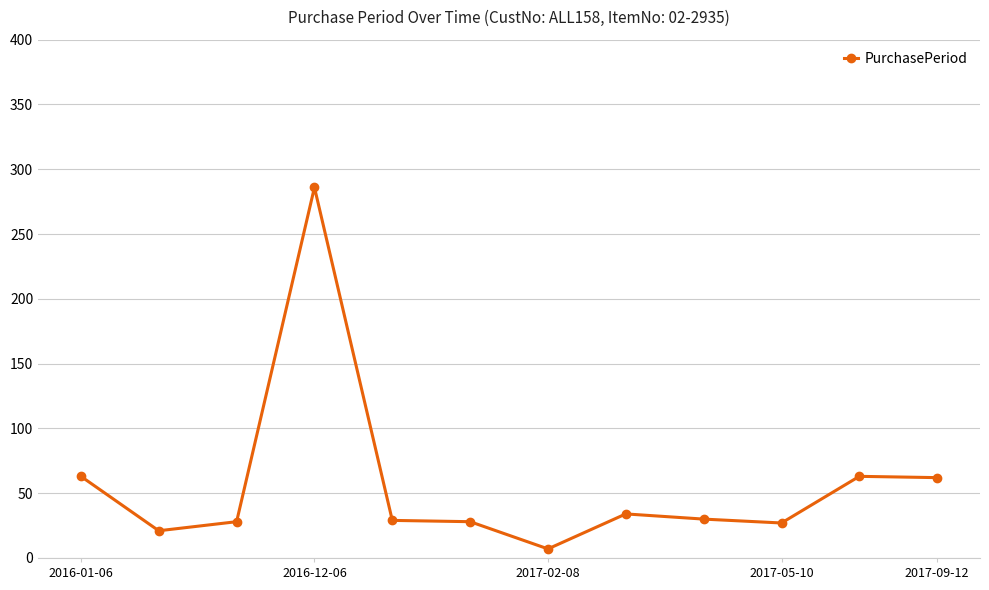

Does the chart have visible grid lines?

Yes